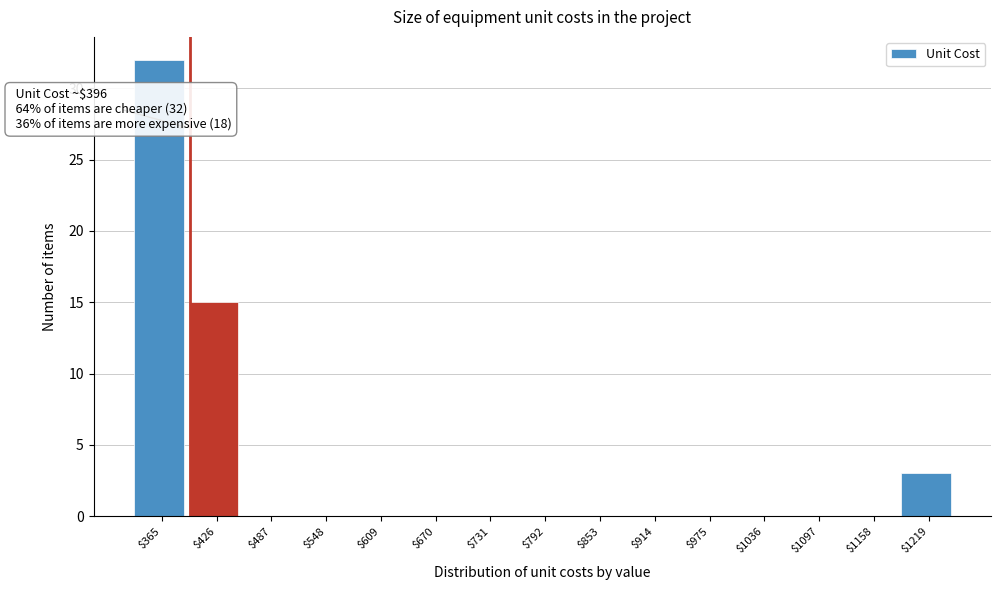

Which range on the x-axis has the tallest bar?

330 to 400